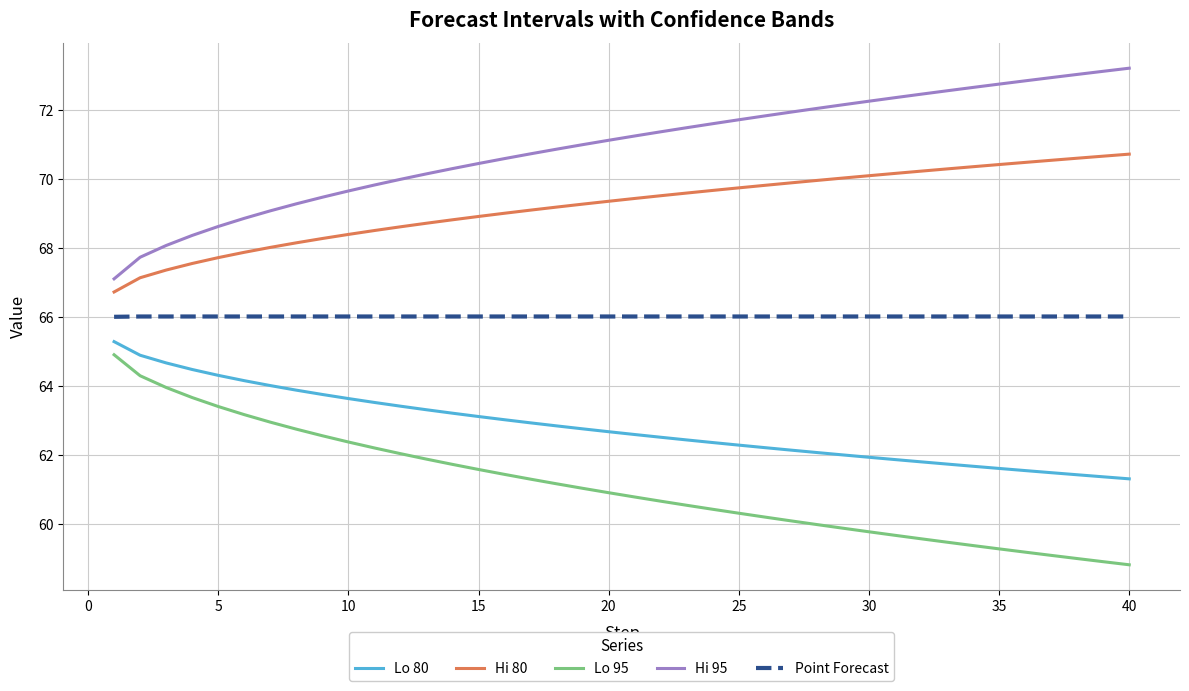

List the series in order of their peak value, highest first.

Hi 95, Hi 80, Point Forecast, Lo 80, Lo 95